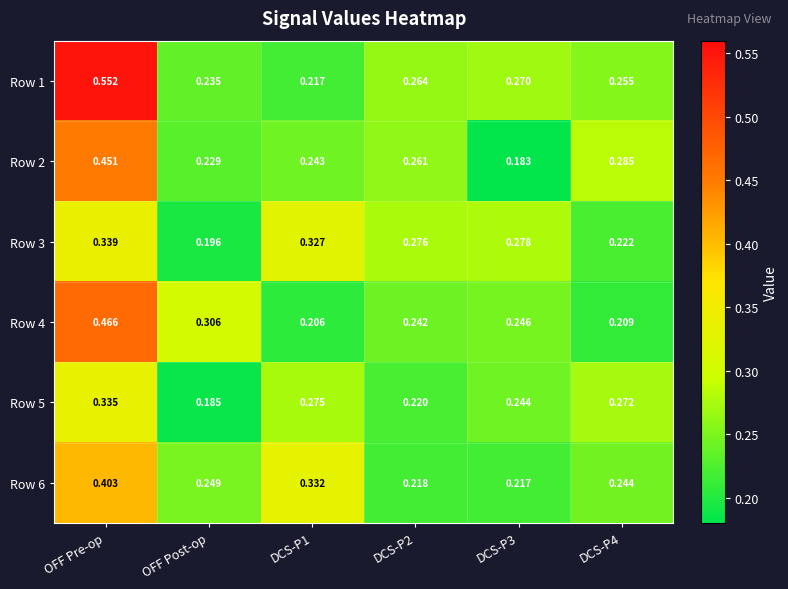

List the series in order of their peak value, lowest first.

Row 5, Row 3, Row 6, Row 2, Row 4, Row 1